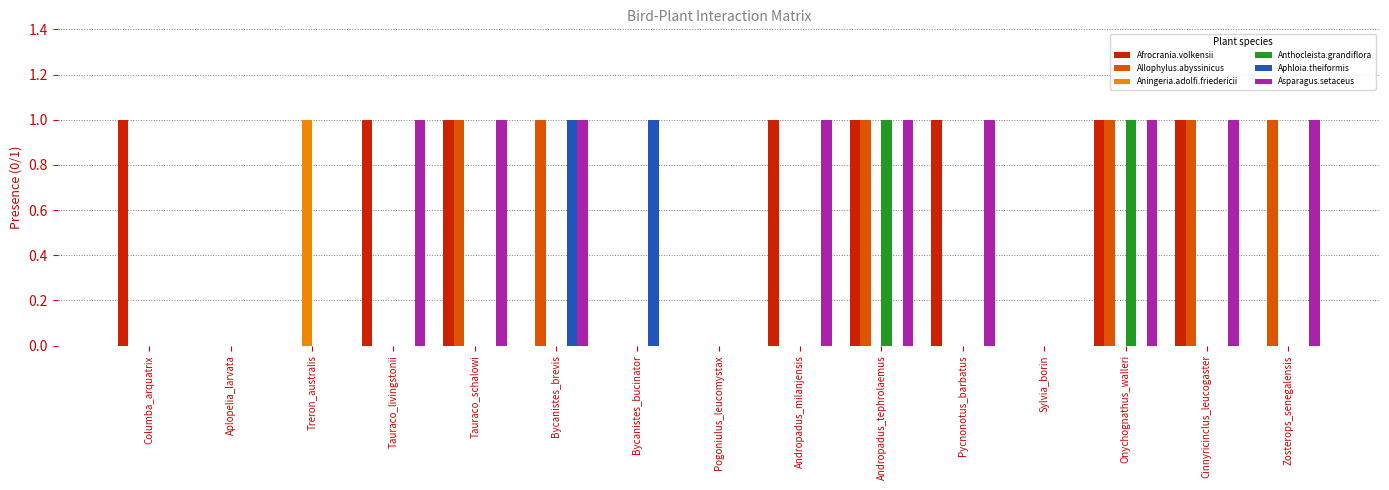

The Anthocleista.grandiflora series shows 0 at Sylvia_borin. True or false?

True